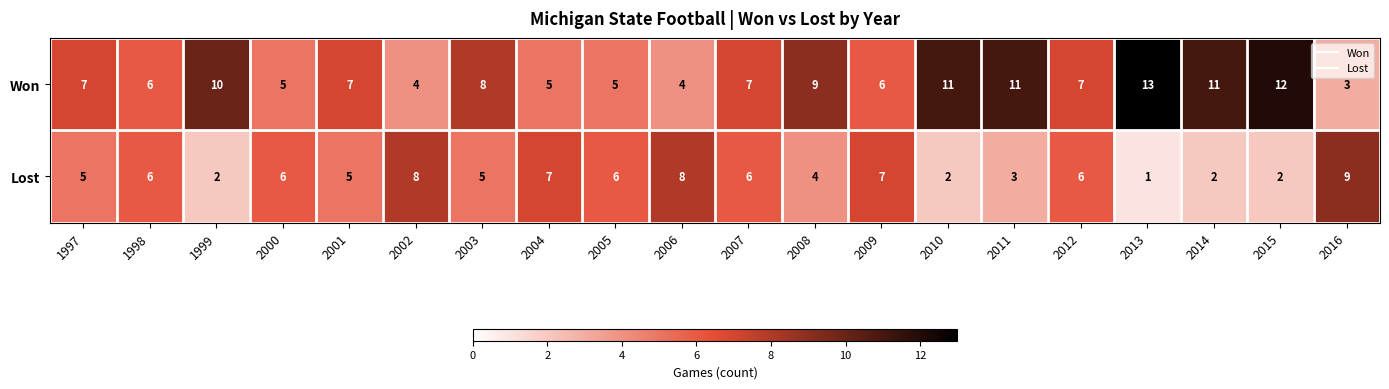

List the series in order of their peak value, lowest first.

Lost, Won